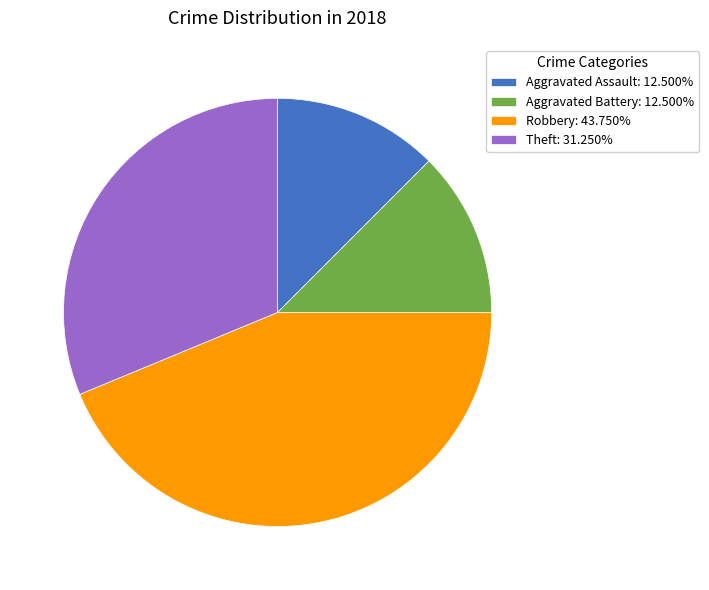

How many slices are in this pie chart?

4